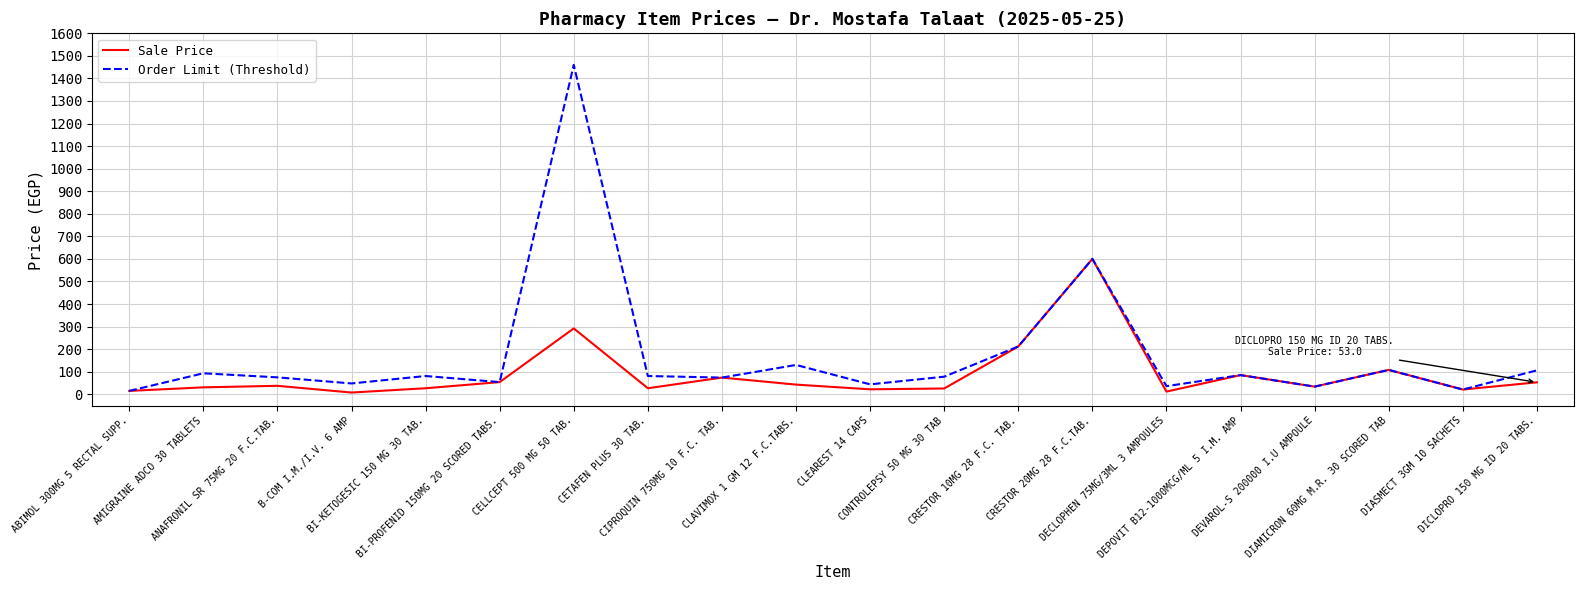

How many interior local valleys does the Sale Price series have?

6